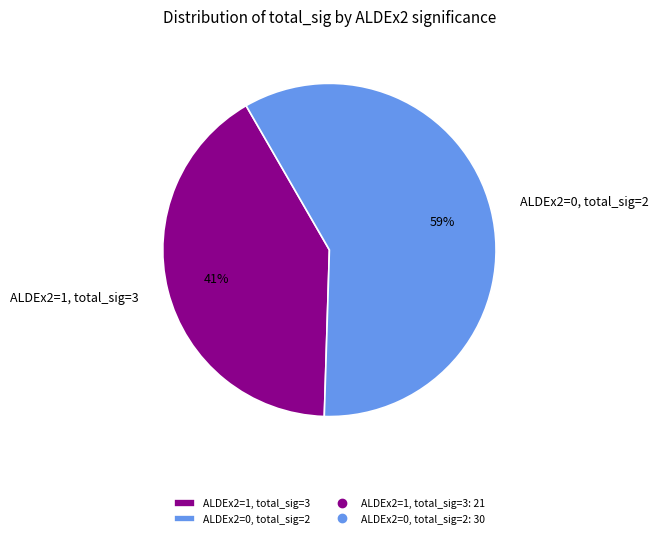

Is the sum of ALDEx2=0, total_sig=2 and ALDEx2=1, total_sig=3 greater than half?

Yes